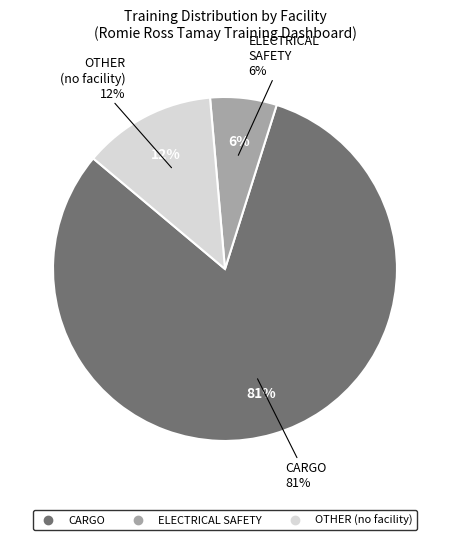

To the nearest percent, what percentage of the pie is ELECTRICAL SAFETY?

6%